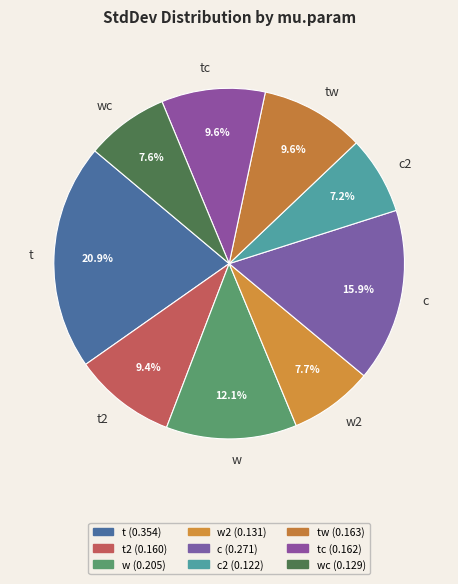

How many slices are in this pie chart?

9